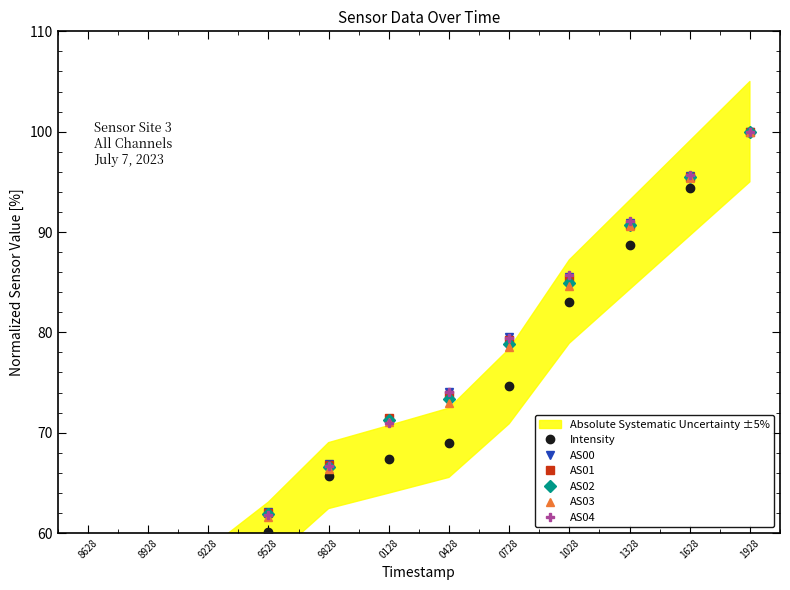

How many categories are shown in the chart?

12